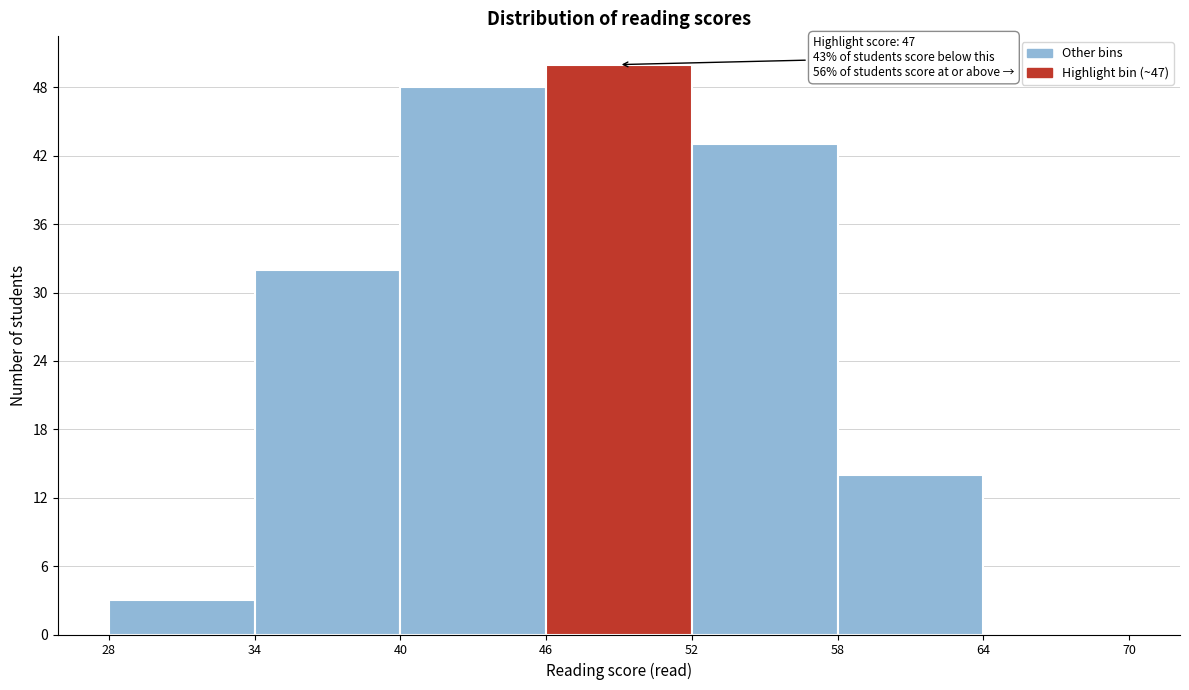

Over which range of the x-axis is the bar tallest?

46 to 52